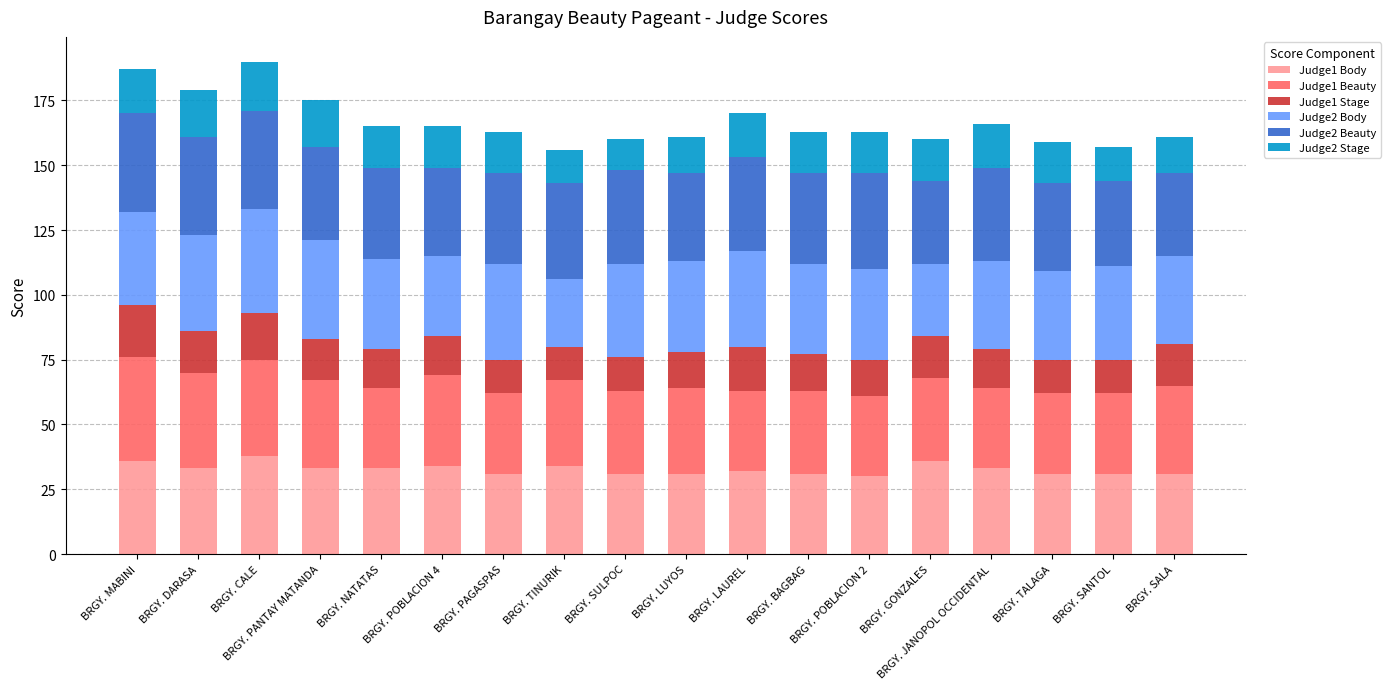

What is the maximum value for Judge1 Body?

38